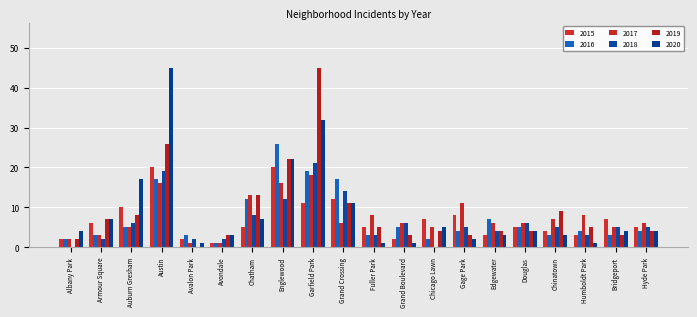

Does the chart contain stacked bars?

No